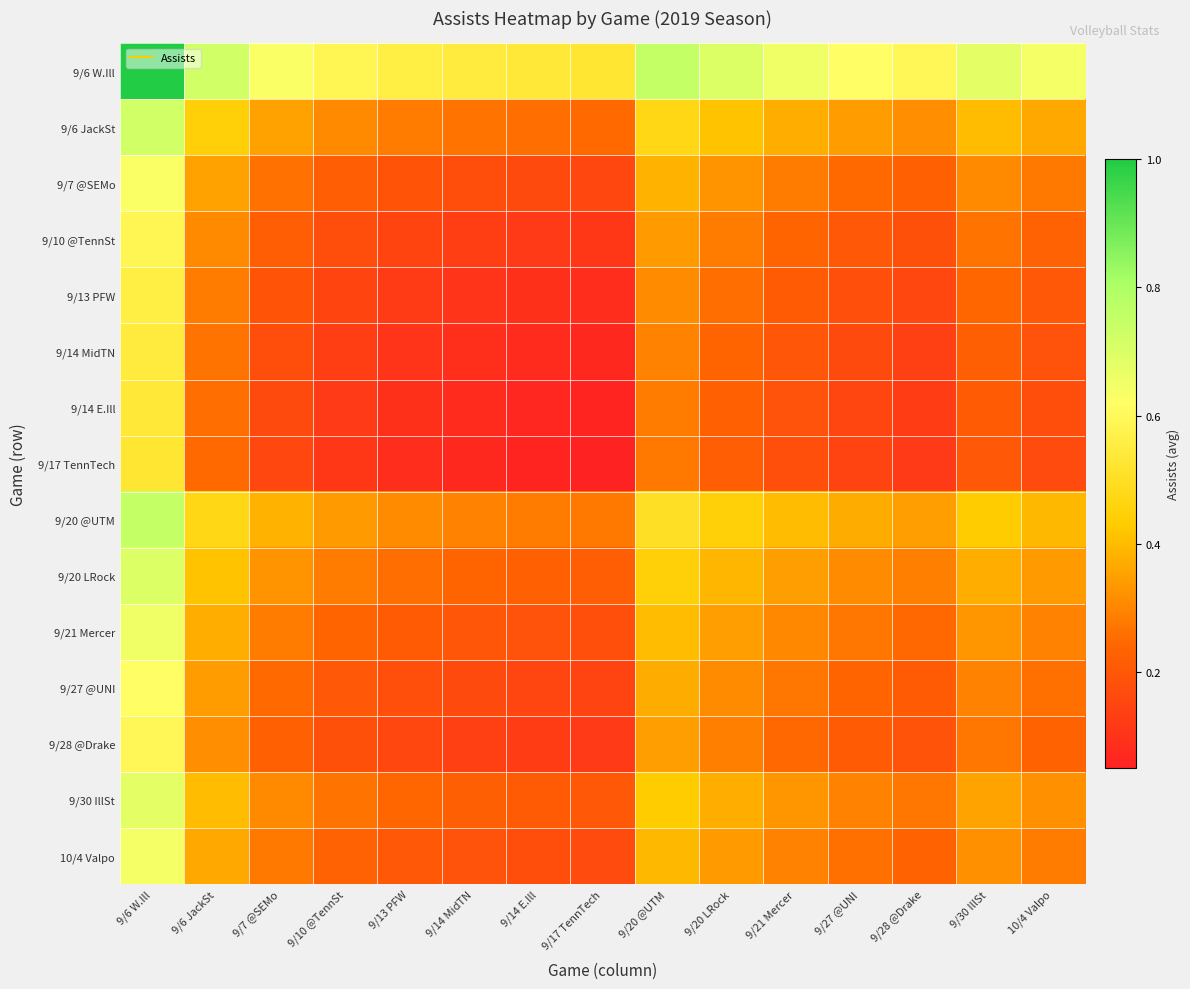

At 9/14 E.Ill, list the series in order from smallest to largest.

9/17 TennTech, 9/14 E.Ill, 9/14 MidTN, 9/13 PFW, 9/10 @TennSt, 9/28 @Drake, 9/27 @UNI, 9/7 @SEMo, 10/4 Valpo, 9/21 Mercer, 9/30 IllSt, 9/20 LRock, 9/6 JackSt, 9/20 @UTM, 9/6 W.Ill